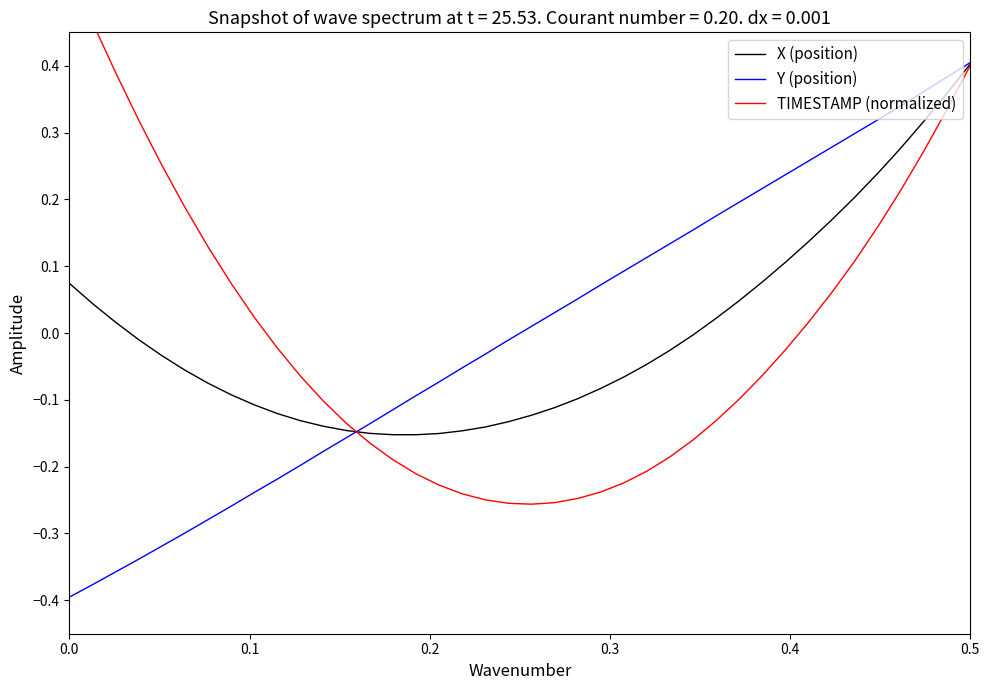

True or false: Y (position) has more than 0 interior local peaks.

False